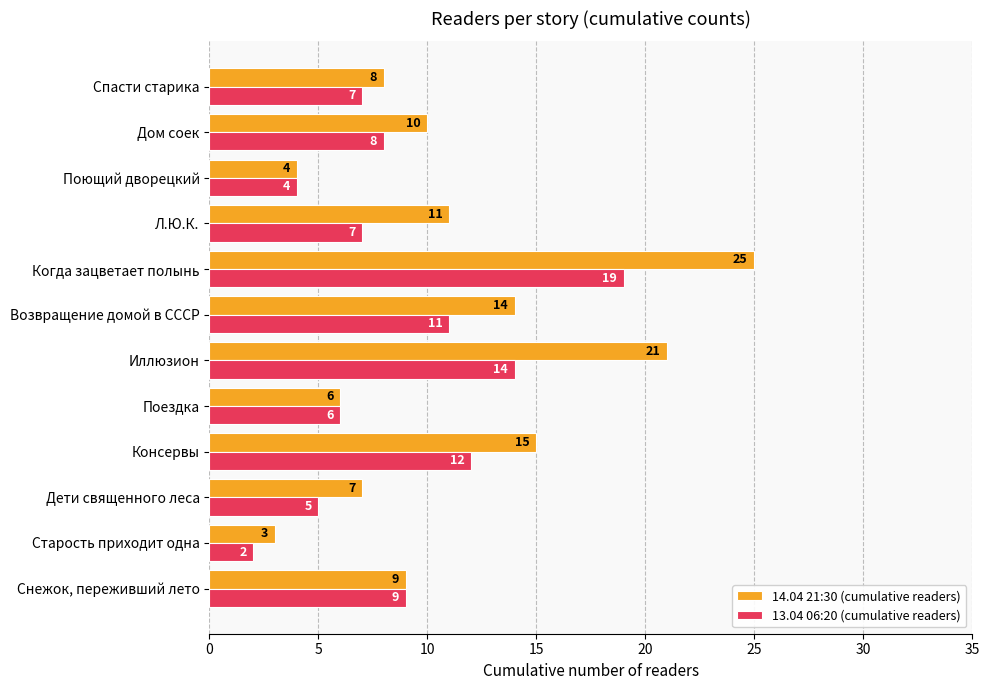

At which category is the sum across all series the highest?

Когда зацветает полынь